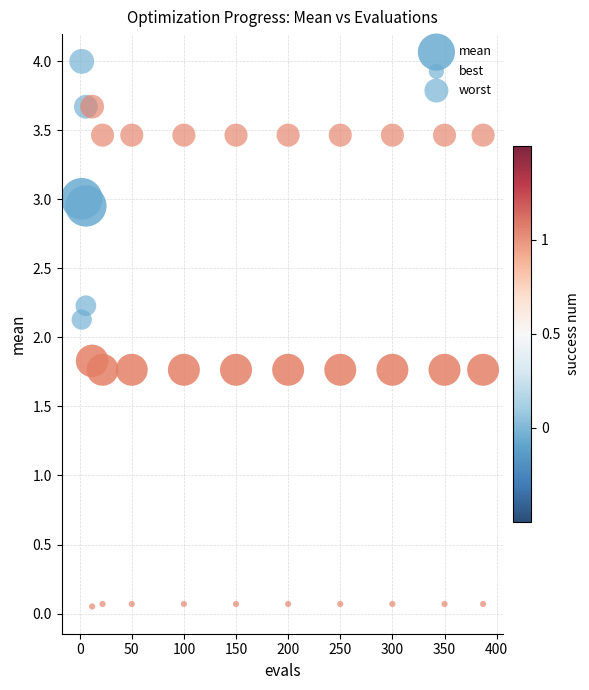

How many points are shown in the scatter plot?

36